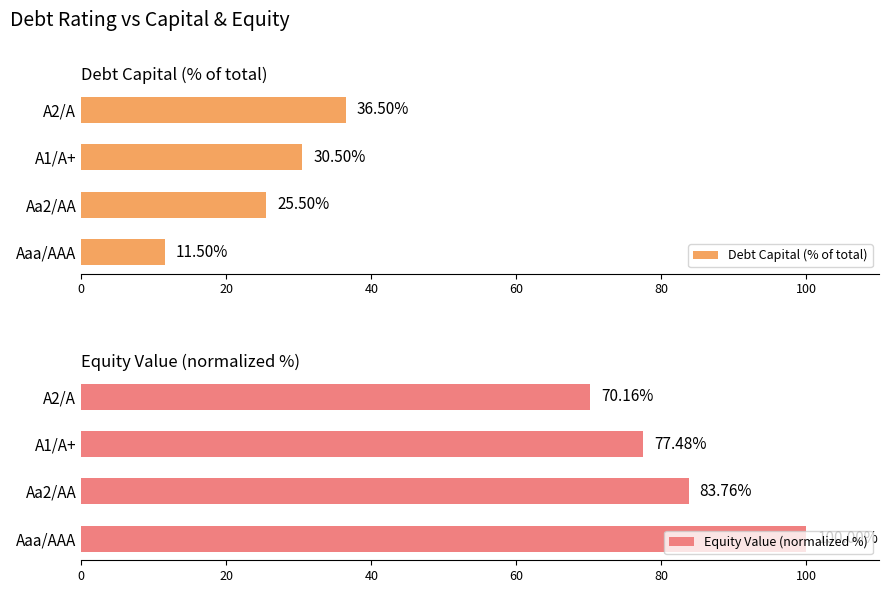

What is the difference between the highest and lowest values at 40?

47.0